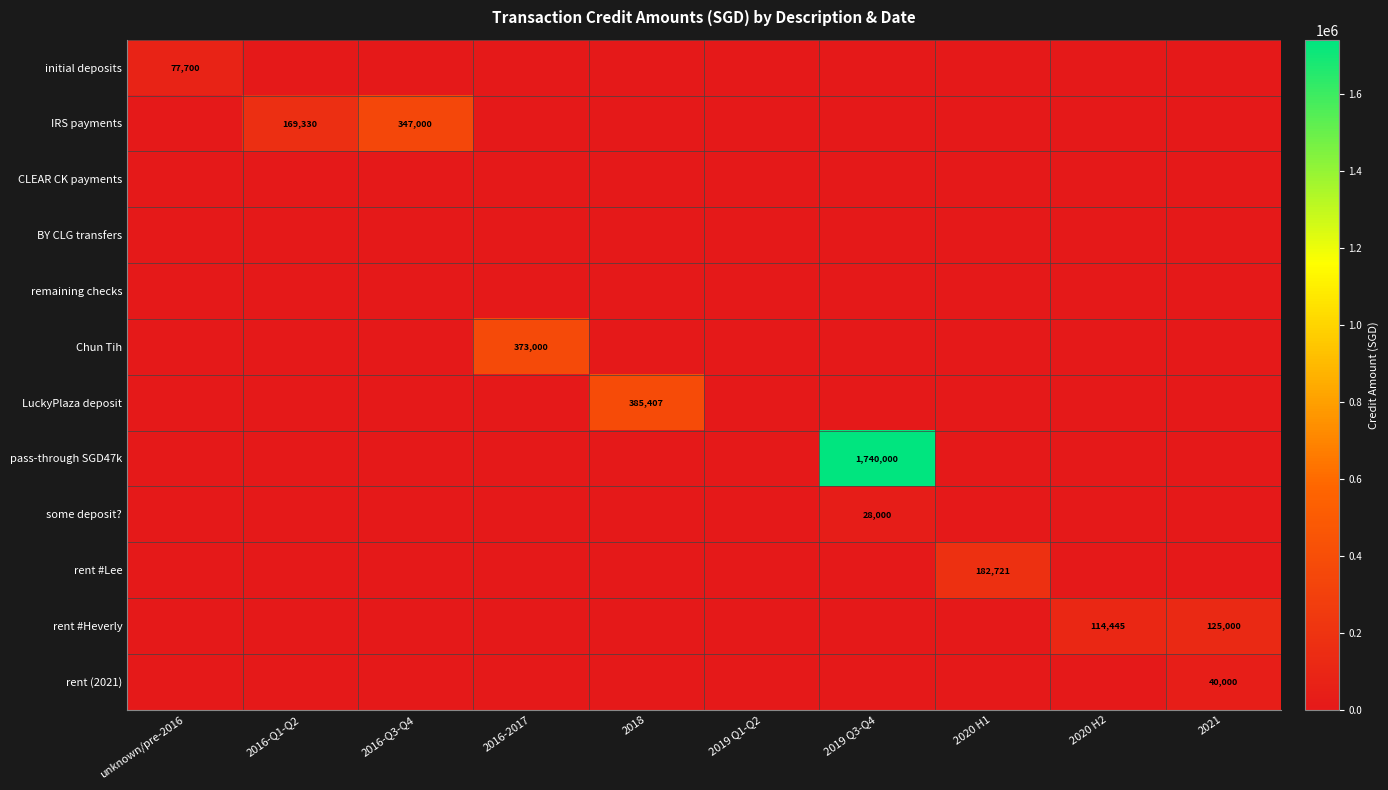

At how many categories does at least one series exceed 1069257?

1